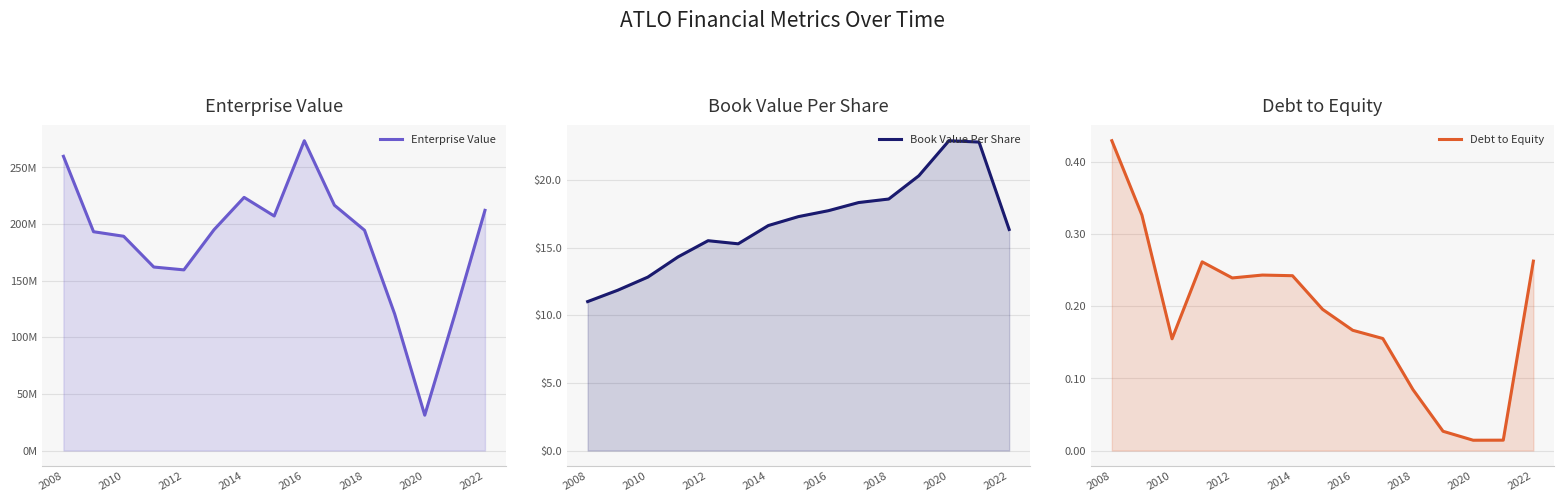

Which series has the widest spread of values?

Enterprise Value